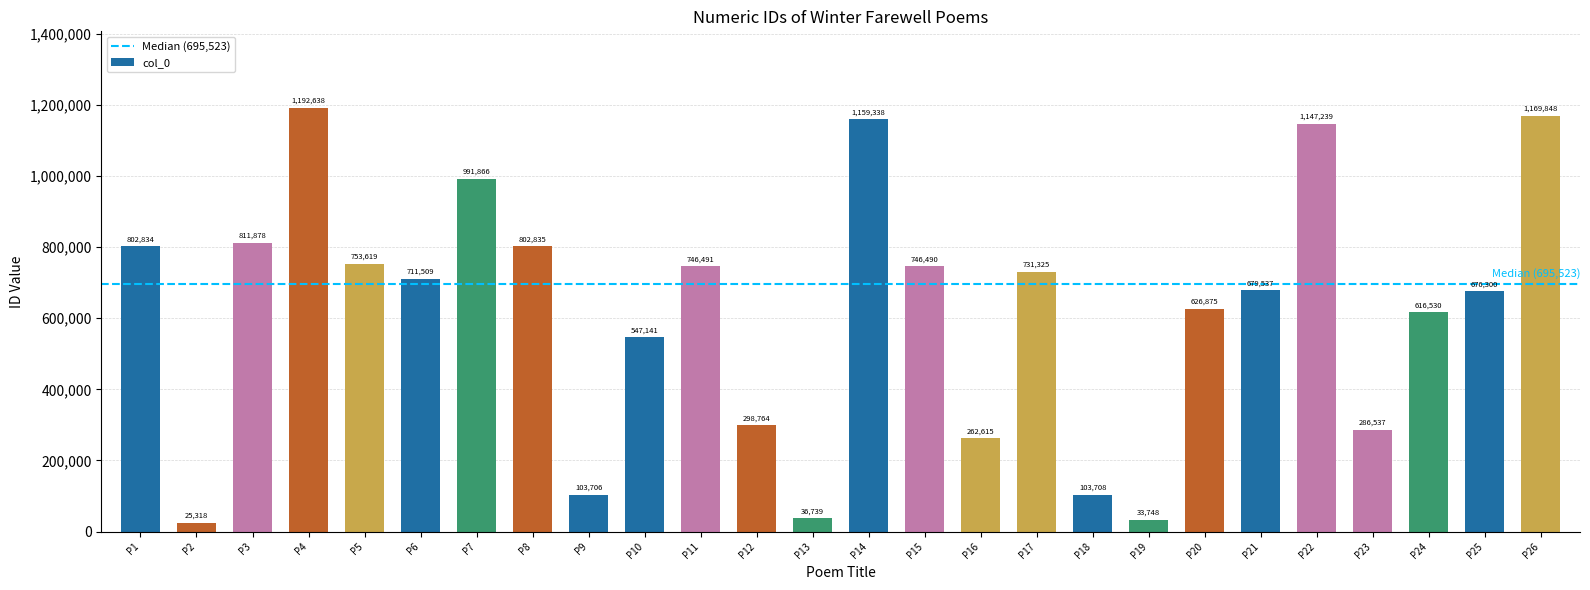

What is the value of the 19th bar from the left?

33748